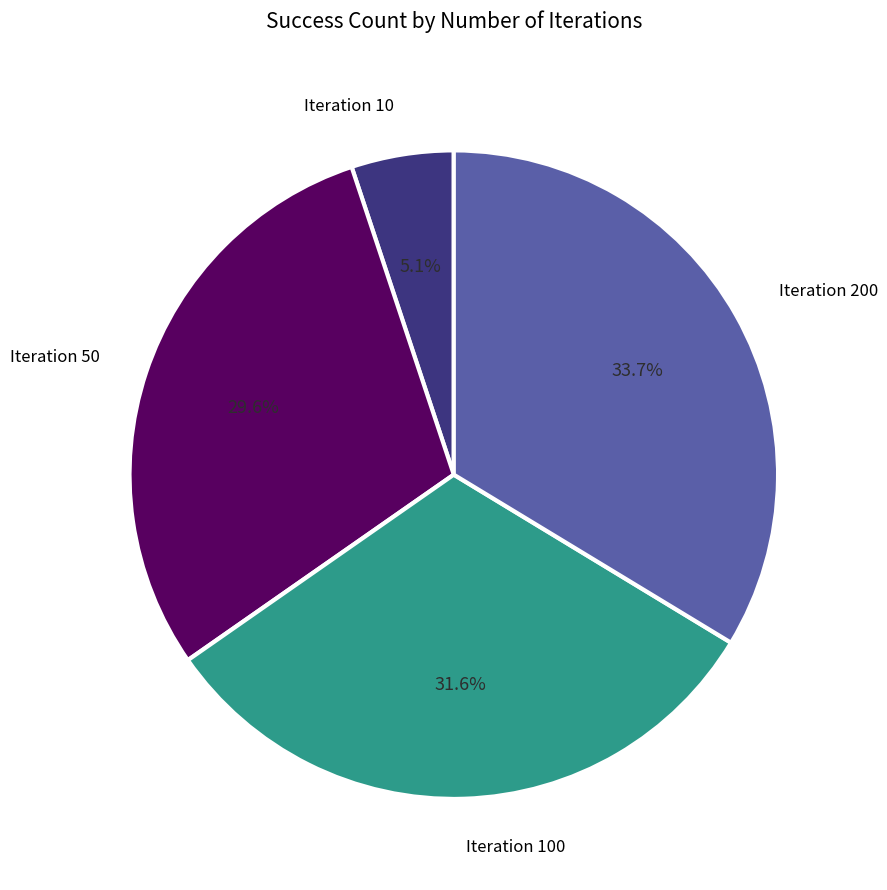

Which slice is the largest?

Iteration 200